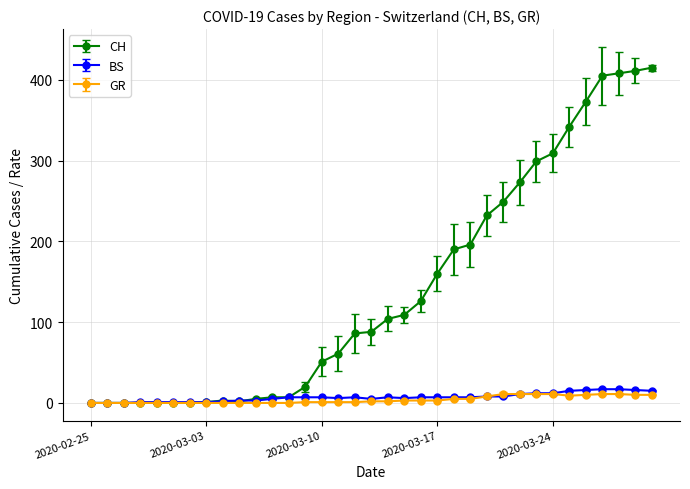

Which series has the widest spread of values?

CH